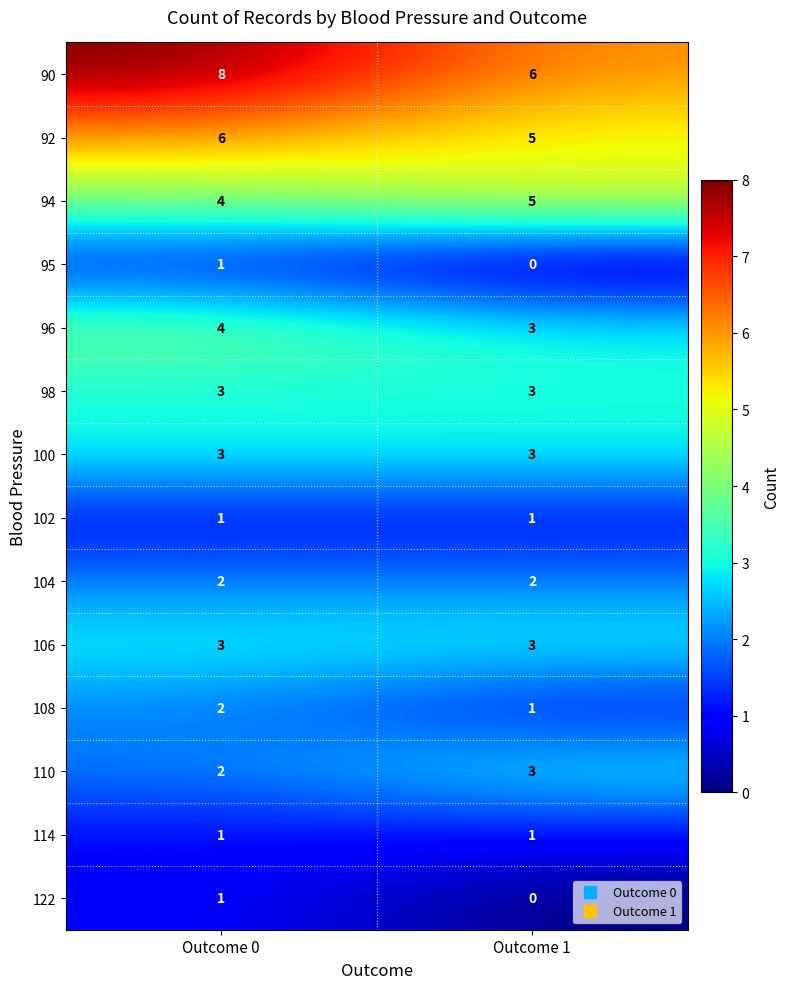

Is it true that 122 equals 0 at Outcome 1?

True